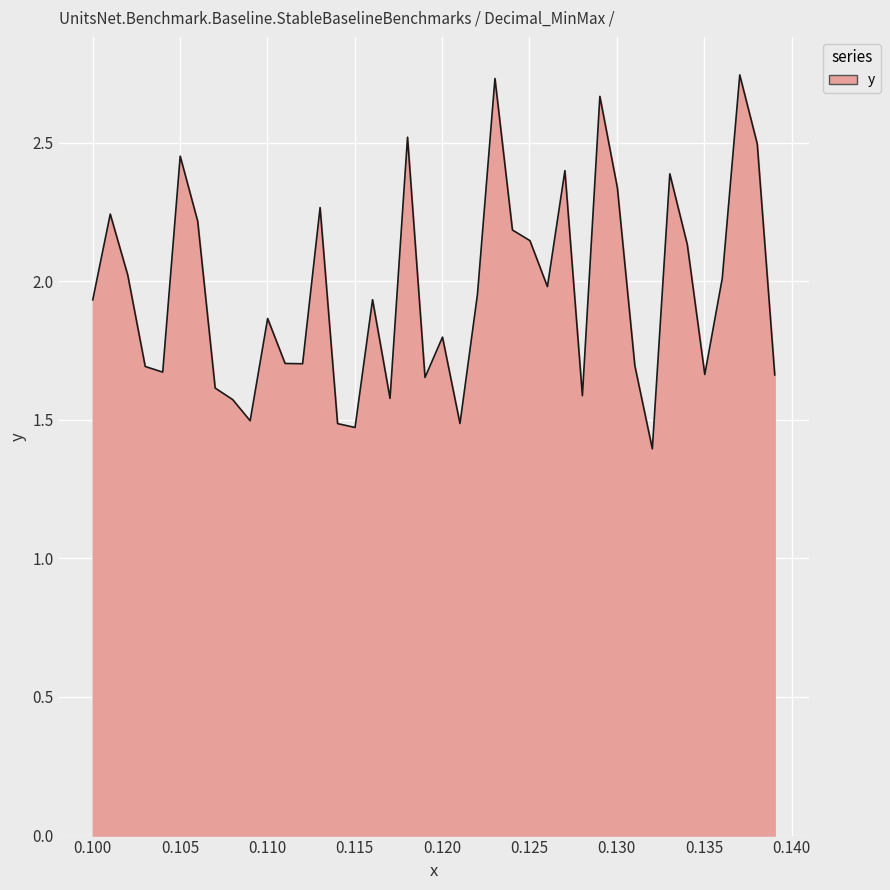

What is the difference between the maximum and minimum values?

1.3